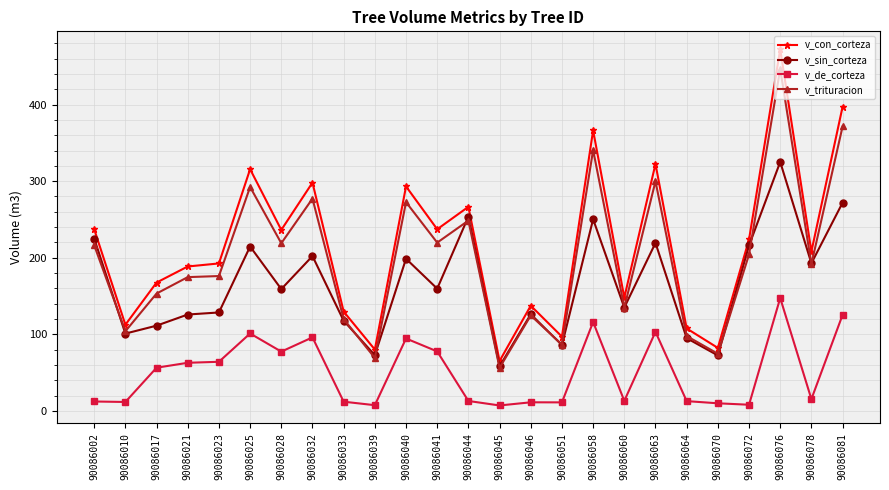

What is the sum of the v_trituracion values at 90086070 and 90086081?

446.0